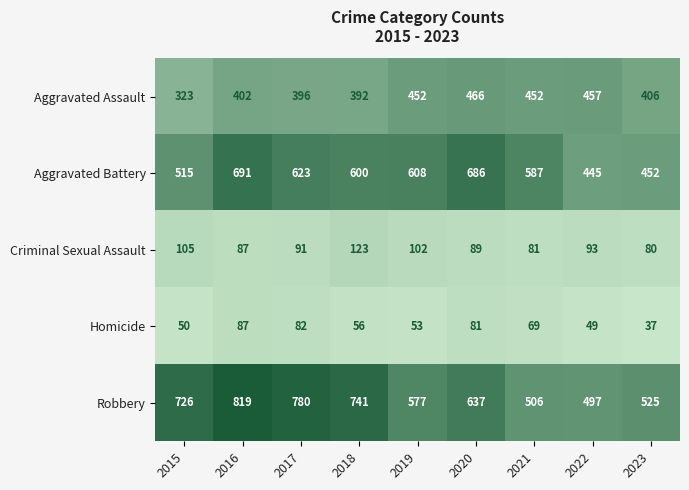

List the labels in order of Homicide value, largest first.

2016, 2017, 2020, 2021, 2018, 2019, 2015, 2022, 2023